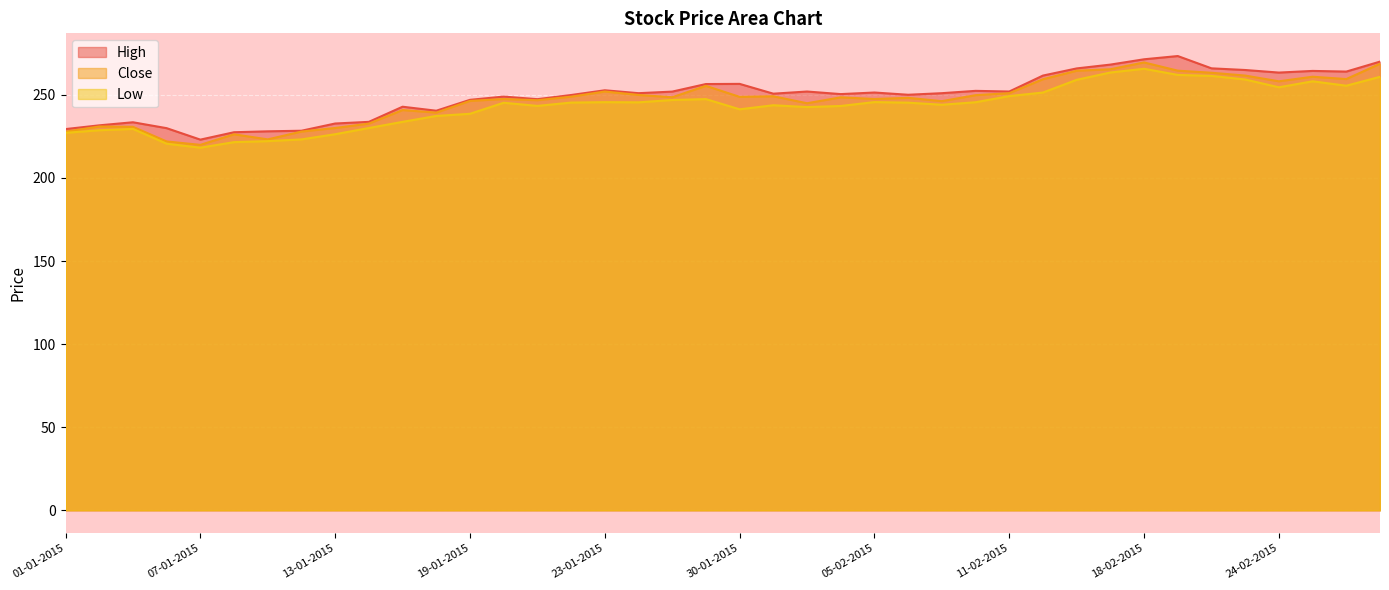

Which has a higher value, 09-02-2015 or 16-01-2015?

09-02-2015